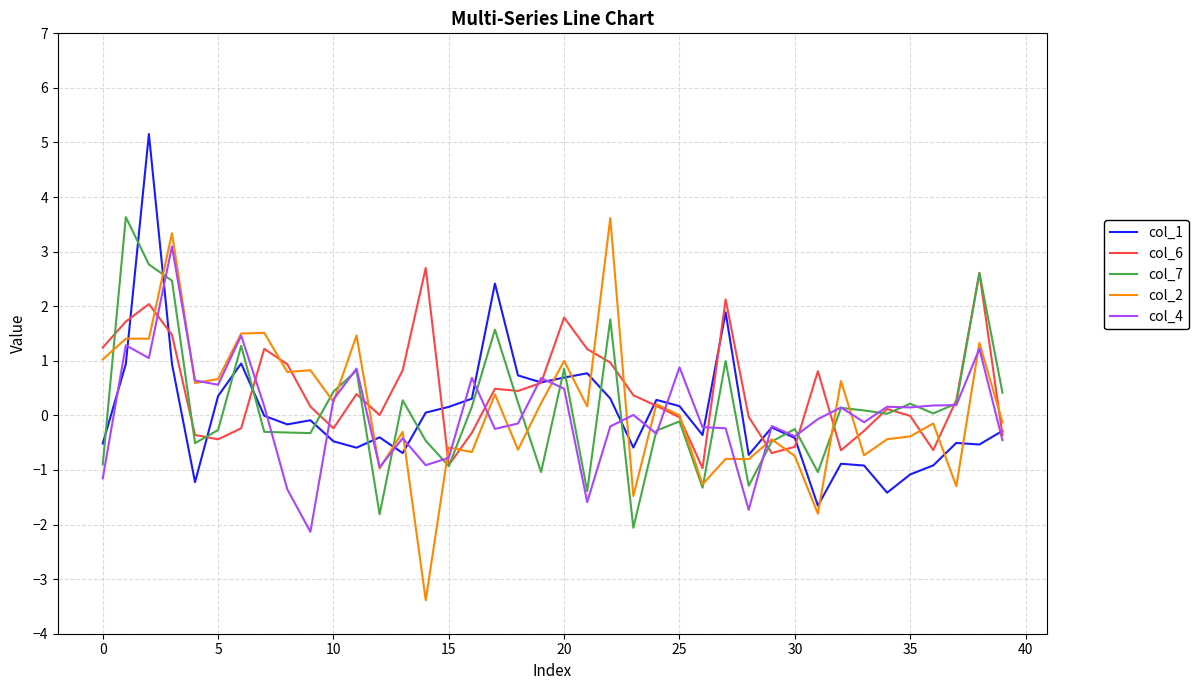

Which series ends up on top after the final intersection of col_2 and col_6?

col_2